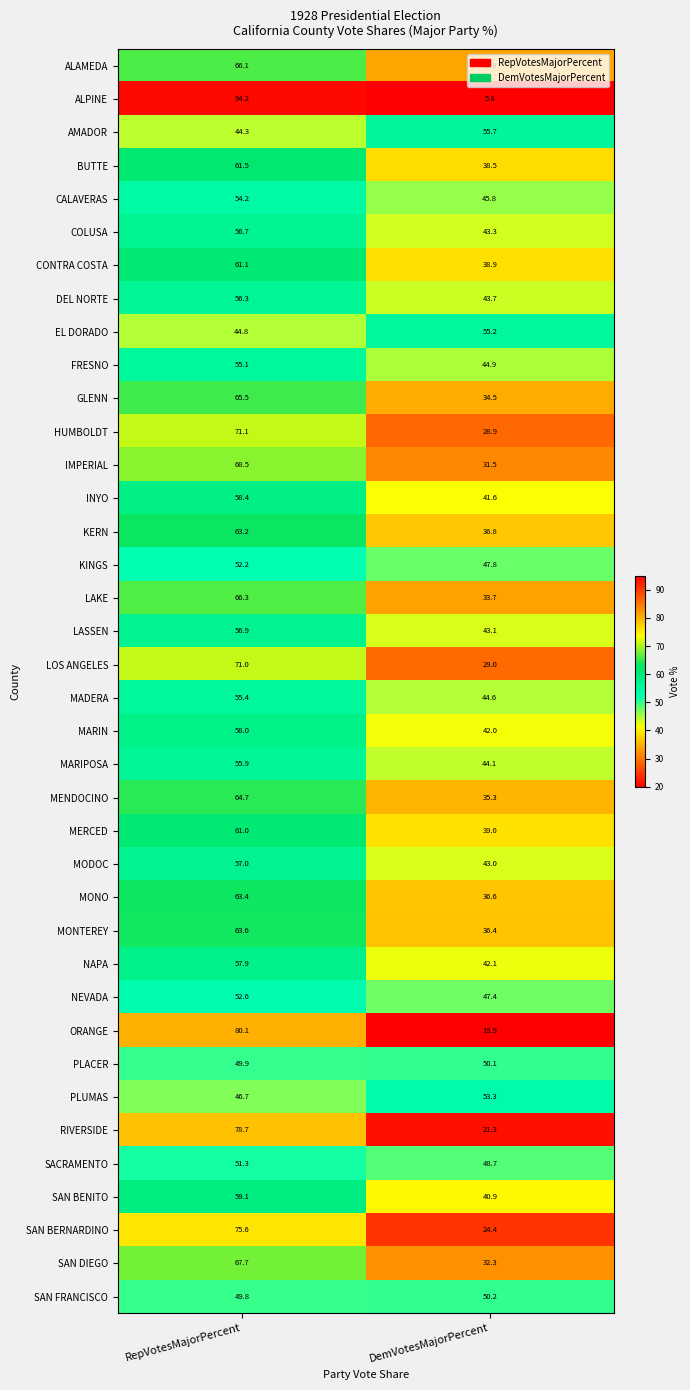

How many distinct data groups are displayed?

38